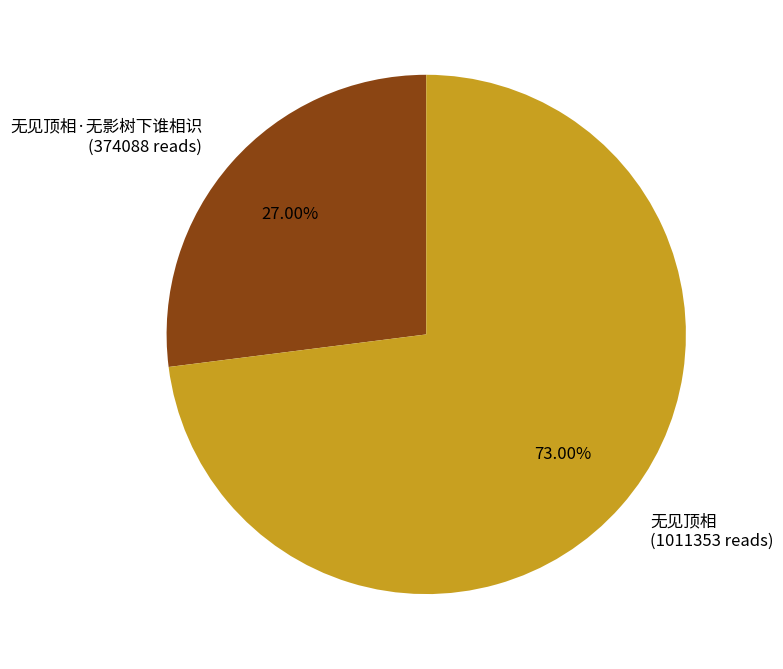

What is the largest slice in the pie chart?

无见顶相 (1011353 reads)